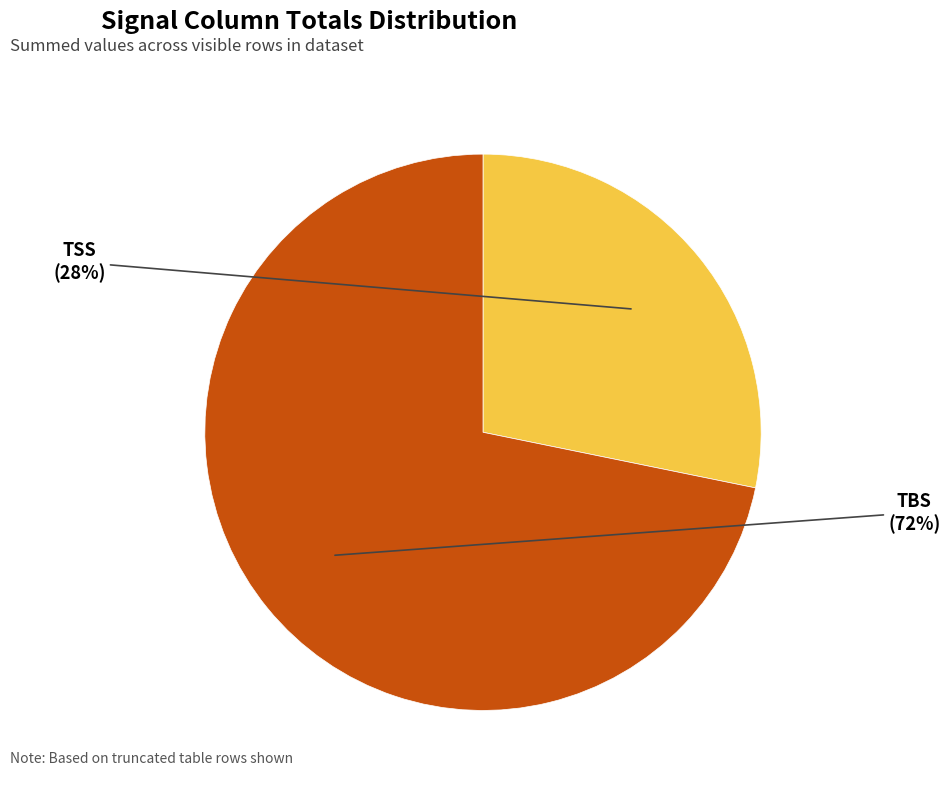

How many segments does this pie chart have?

2